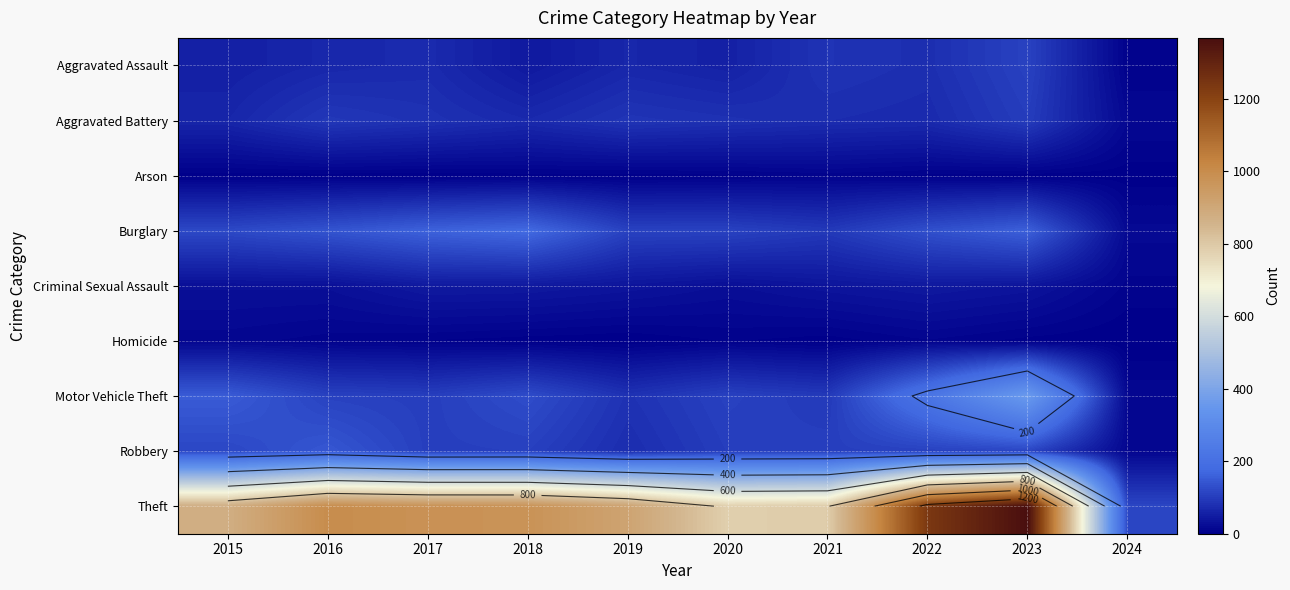

List the labels in order of Robbery value, smallest first.

2024, 2019, 2020, 2017, 2021, 2018, 2022, 2023, 2015, 2016